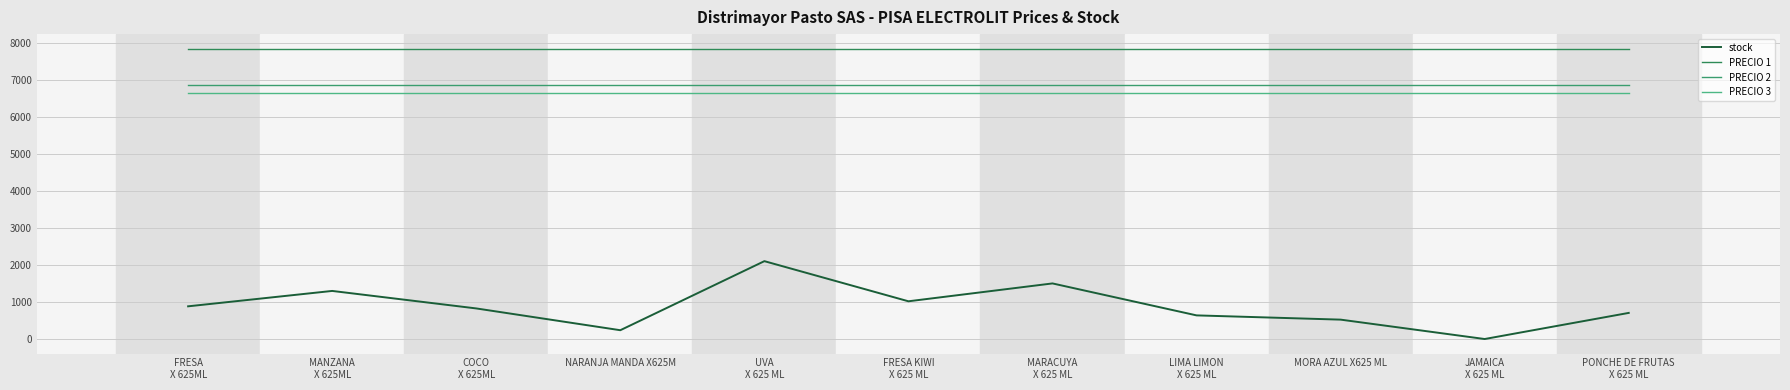

What is the sum of all PRECIO 2 values?

75558.3